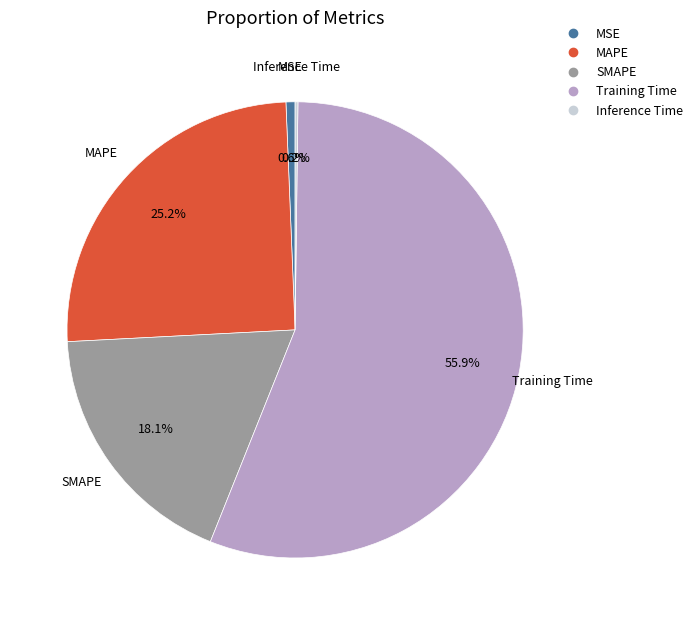

To the nearest percent, what is the difference between the Training Time and MAPE slice percentages?

31%